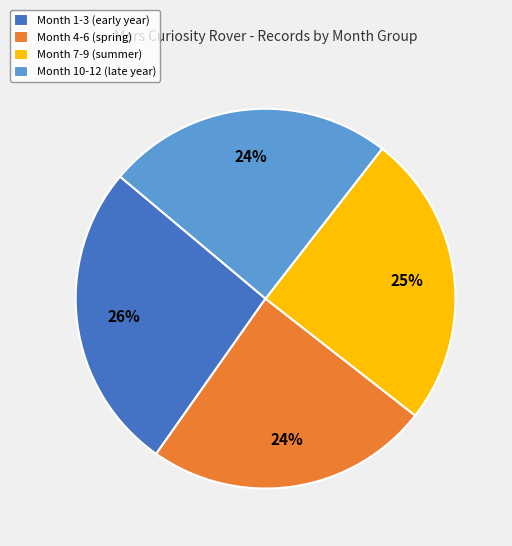

Does any single category account for the majority?

No